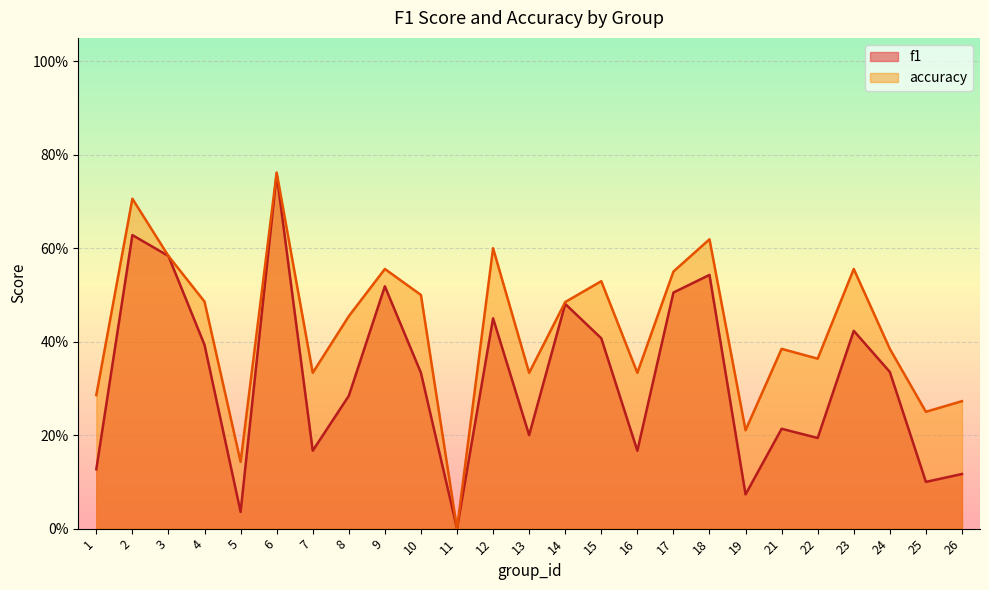

At which label is f1 closest to 0?

11